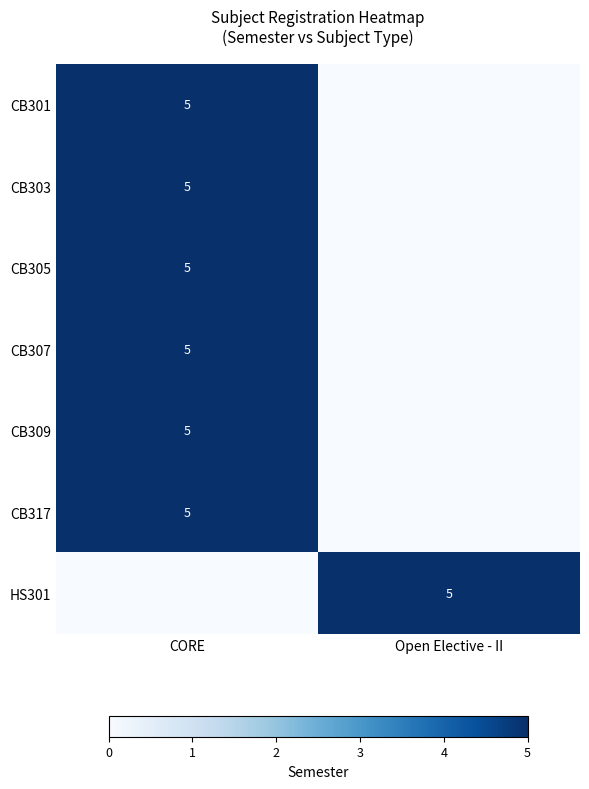

The value of CB309 at CORE is 7. True or false?

False